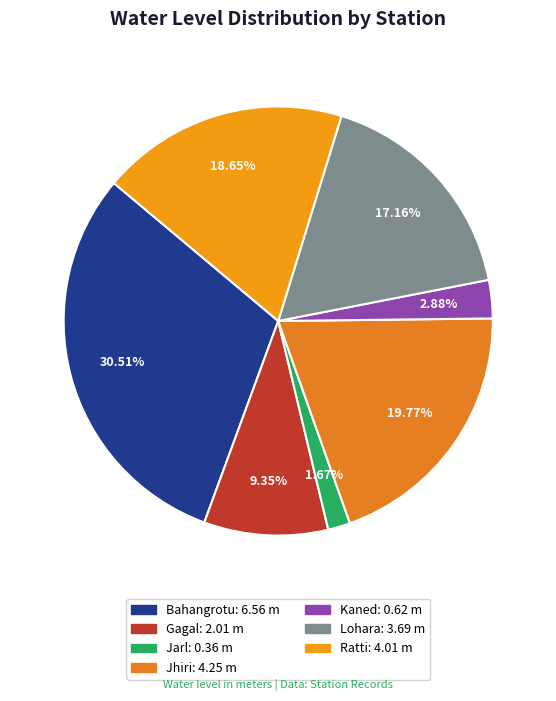

What percentage do Bahangrotu and Kaned together represent?

33.4%